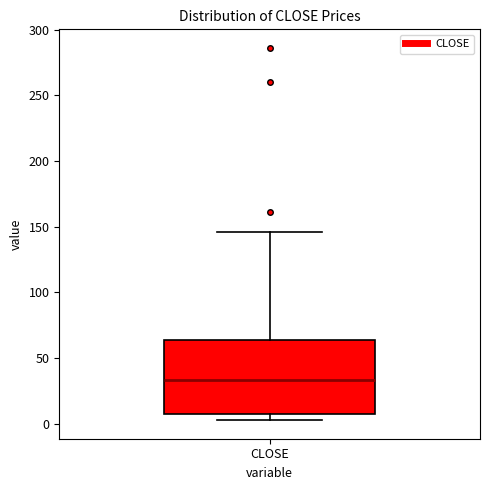

Transcribe this box plot: give where the median line is, the range the box spans, and where the two whiskers end, as read against the y-axis. The values are not printed on the chart, so give them approximately, as read against the axis.

median 35, box 5 to 65, whiskers 5 (just below the box's lower edge) to 145